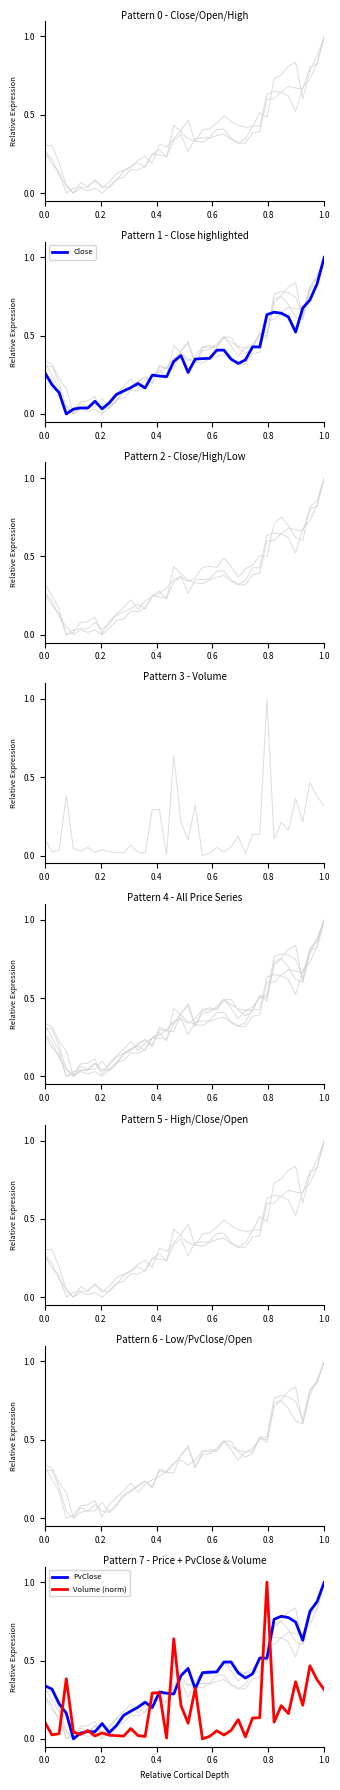

True or false: Volume (norm) and Close cross at least once.

True